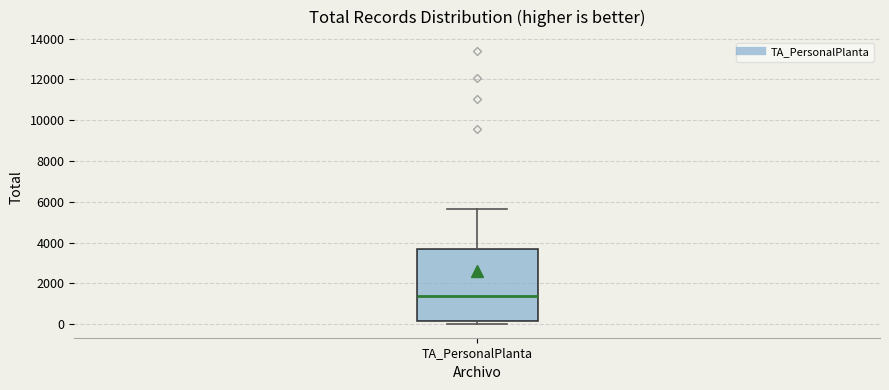

Transcribe this box plot: give where the median line is, the range the box spans, and where the two whiskers end, as read against the y-axis. The values are not printed on the chart, so give them approximately, as read against the axis.

median 1400, box 200 to 3600, whiskers 0 to 5600